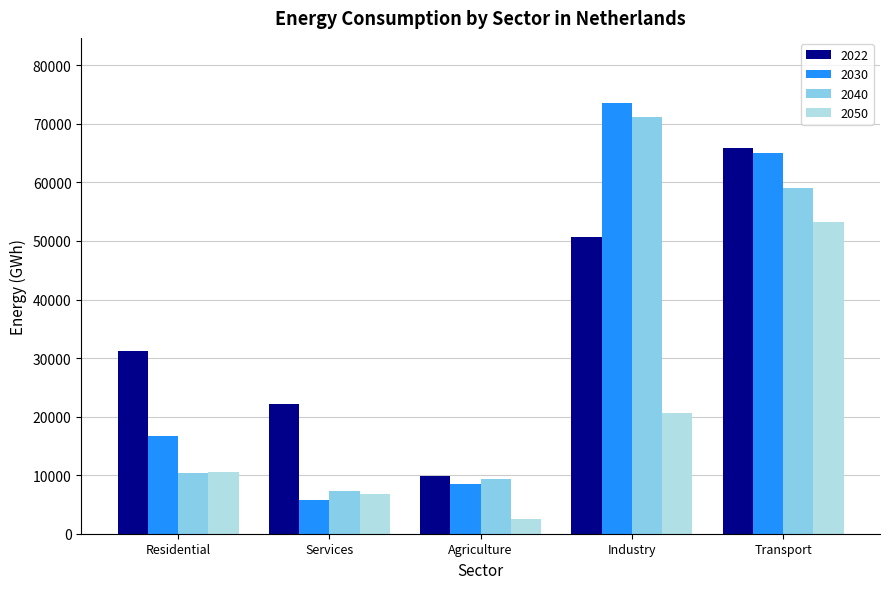

What are all the series names shown in the legend?

2022, 2030, 2040, 2050